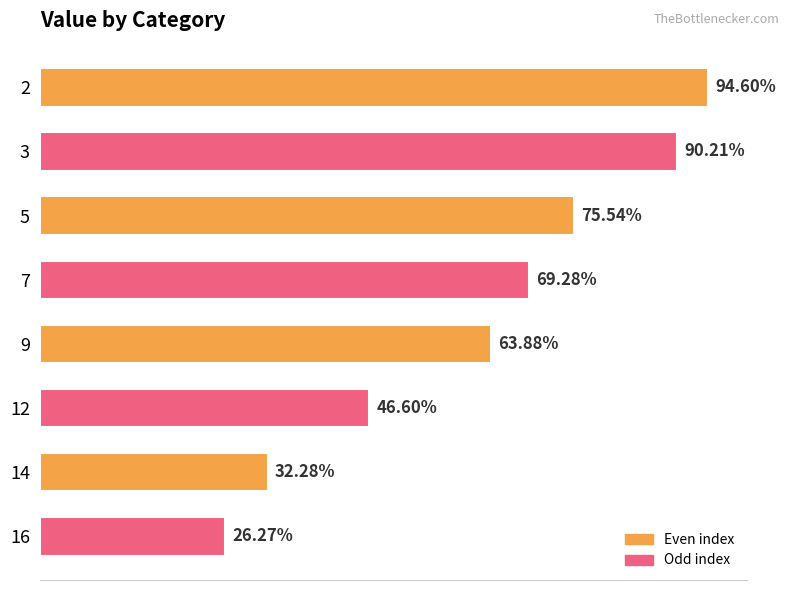

Are the bars horizontal?

Yes